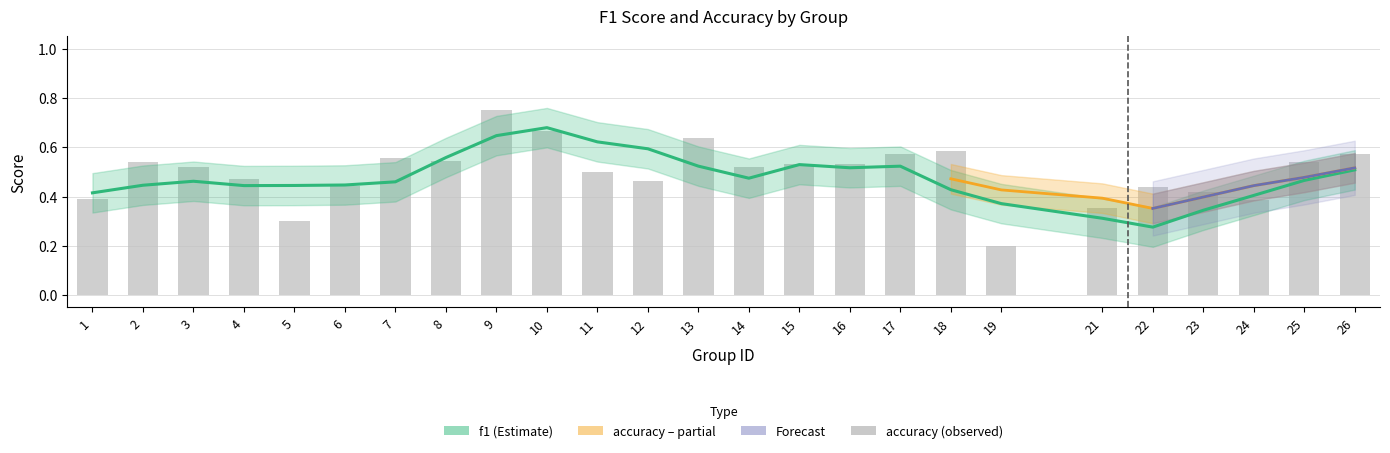

What is the difference between the values at 2 and 23?

0.1